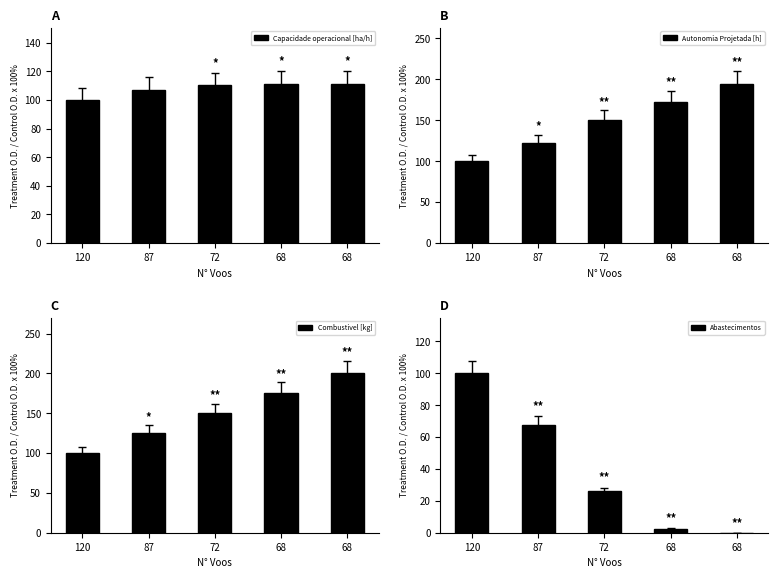

At which label does Capacidade operacional [ha/h] reach its minimum?

120